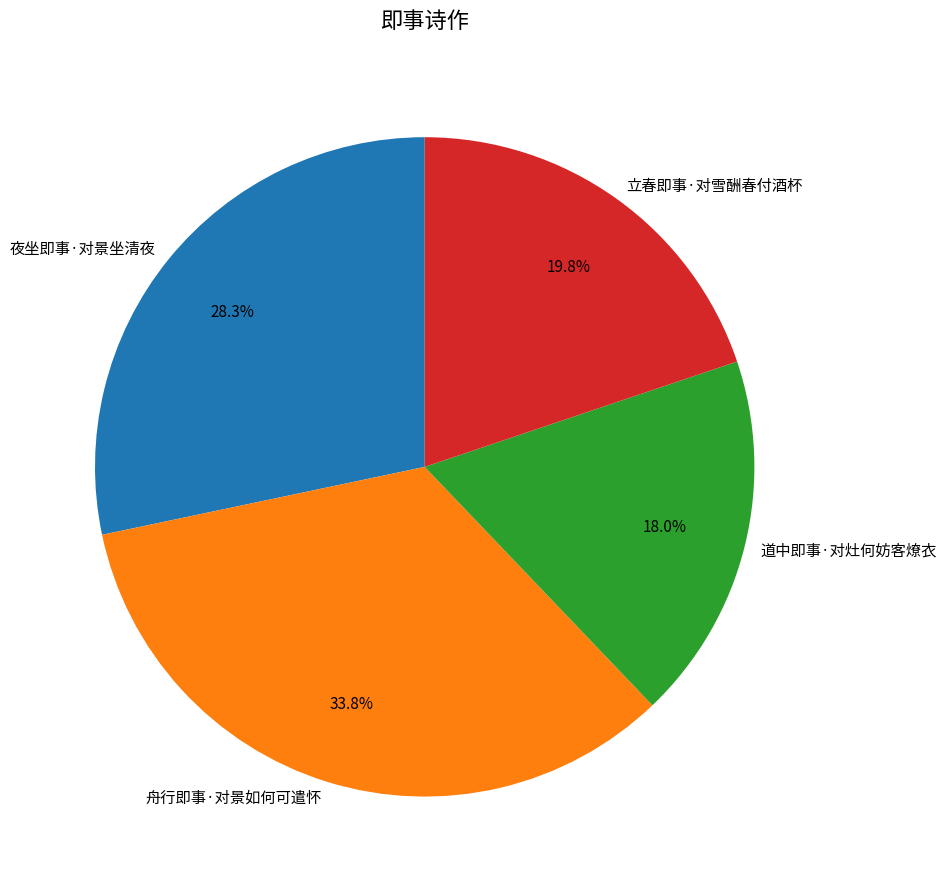

To the nearest percent, what is the average slice percentage?

25%